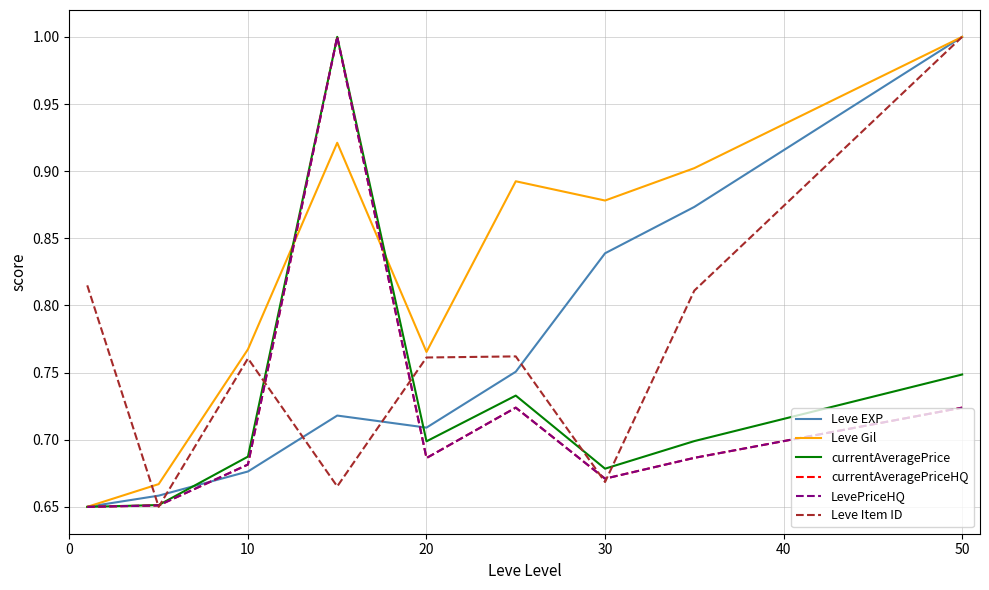

What is the average value of the Leve Gil series?

0.8